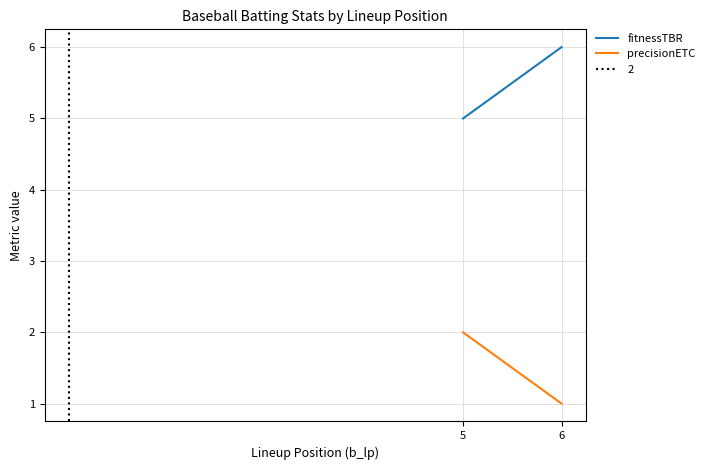

True or false: precisionETC has a value of 2 at 5.

True